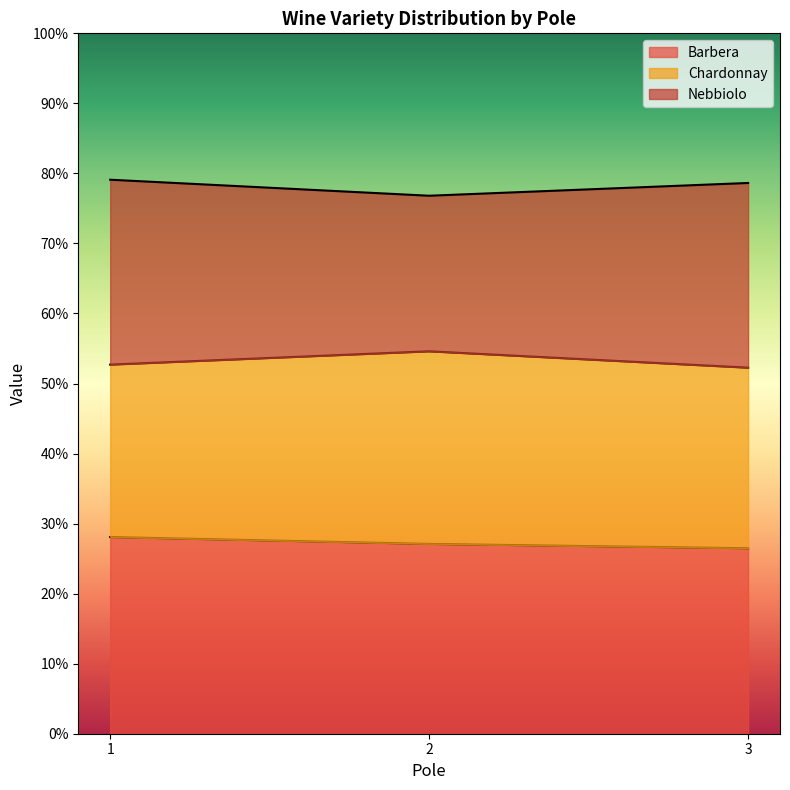

The value of Nebbiolo at 2 is 0.7. True or false?

False